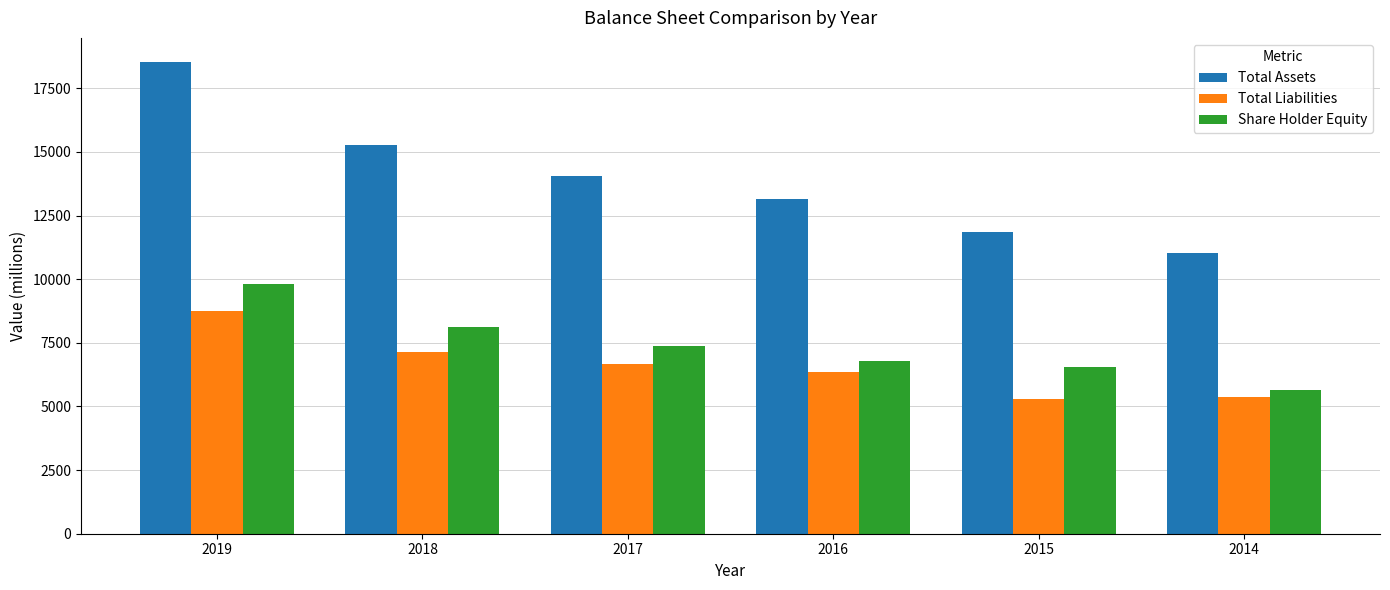

Reading left to right, extract all data points from this chart.

Total Assets: 18554.8	15260.5	14058.2	13152.9	11845.4	11012.6
Total Liabilities: 8750.6	7139.5	6667.5	6365.8	5292.0	5371.5
Share Holder Equity: 9804.2	8121.0	7390.7	6787.1	6553.3	5641.1